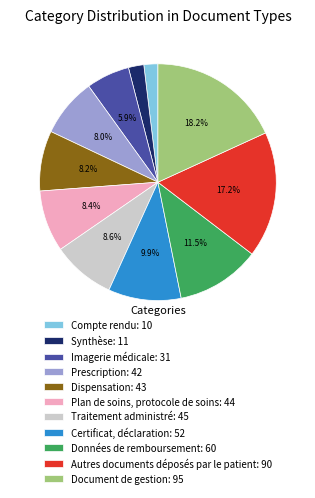

To the nearest percent, what is the average slice percentage?

9%